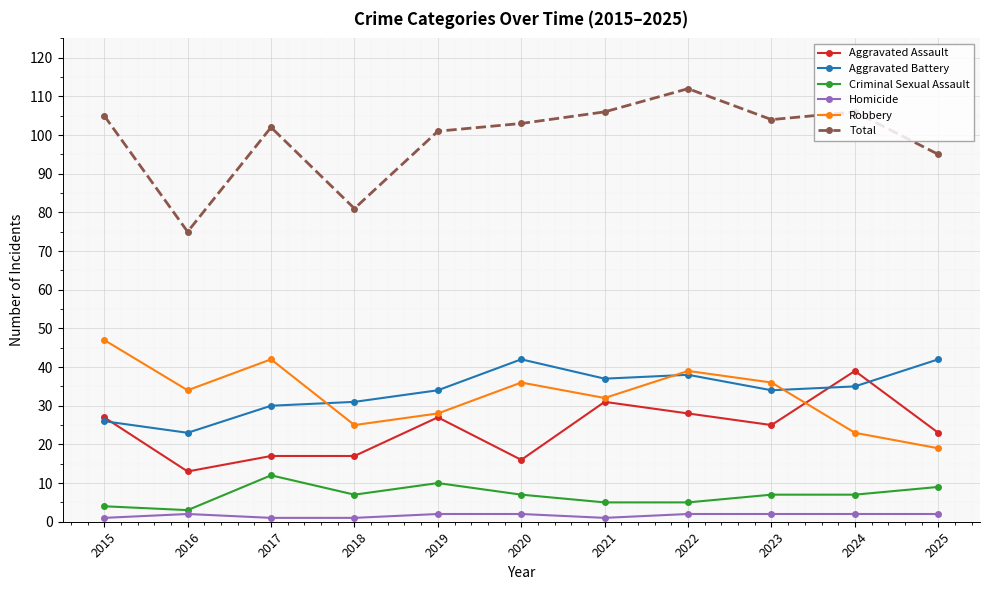

Which series has the largest total across all categories?

Total